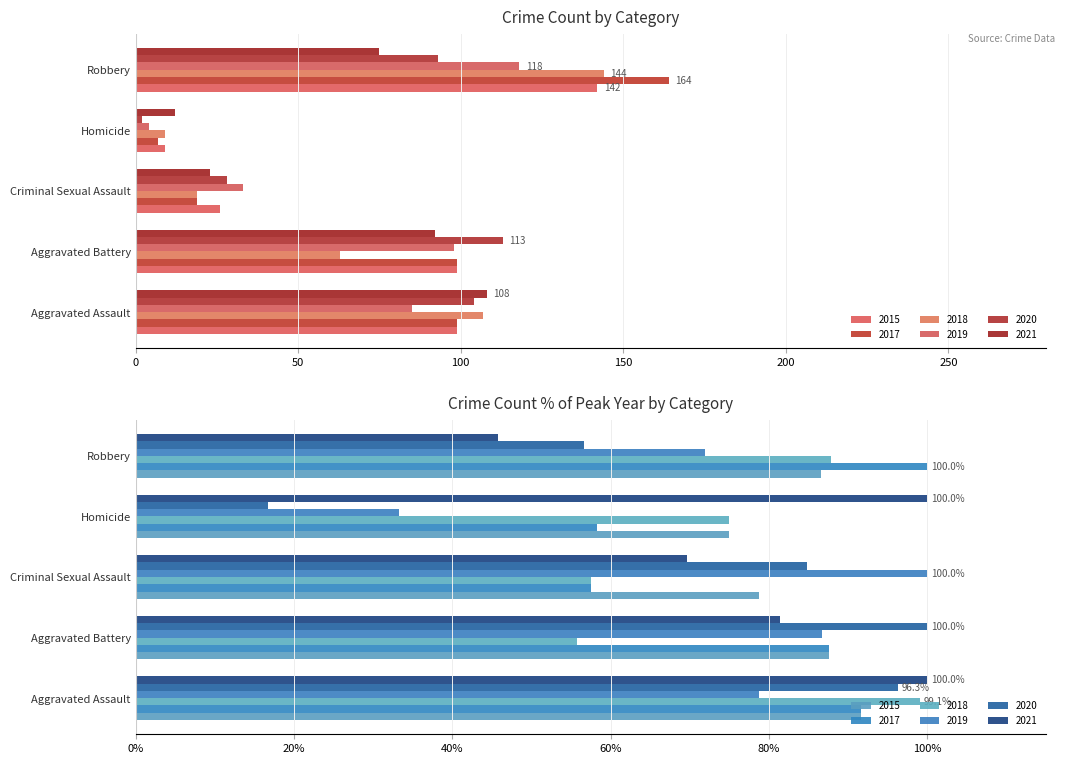

How many series are shown in this chart?

6